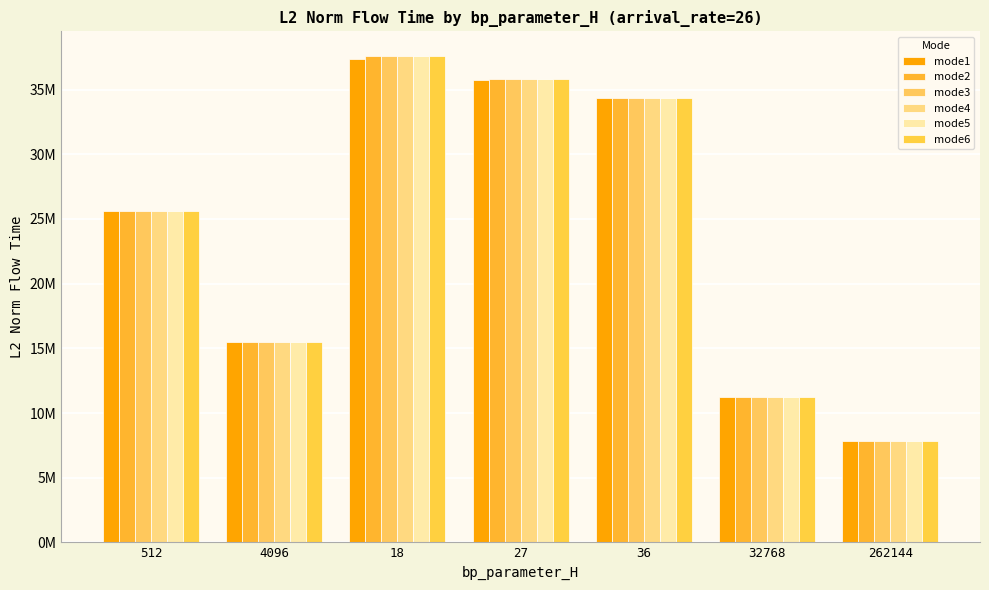

Are the bars grouped side by side (vs. stacked)?

Yes